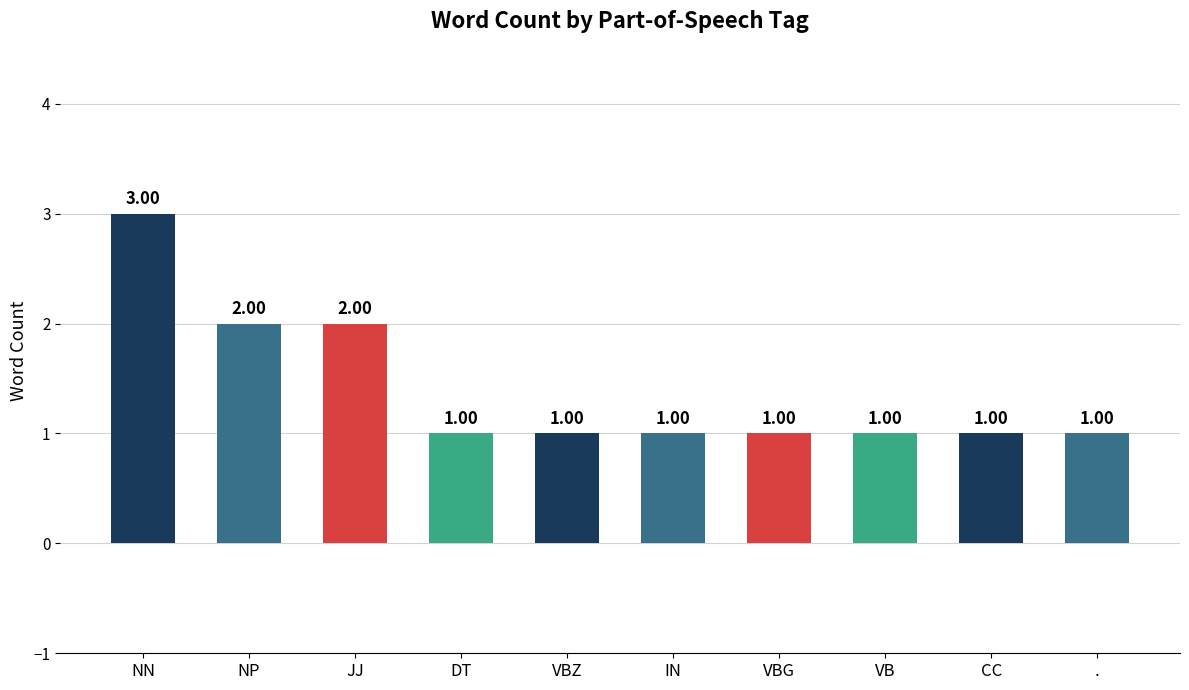

Is it true that the value at VB is 0?

False